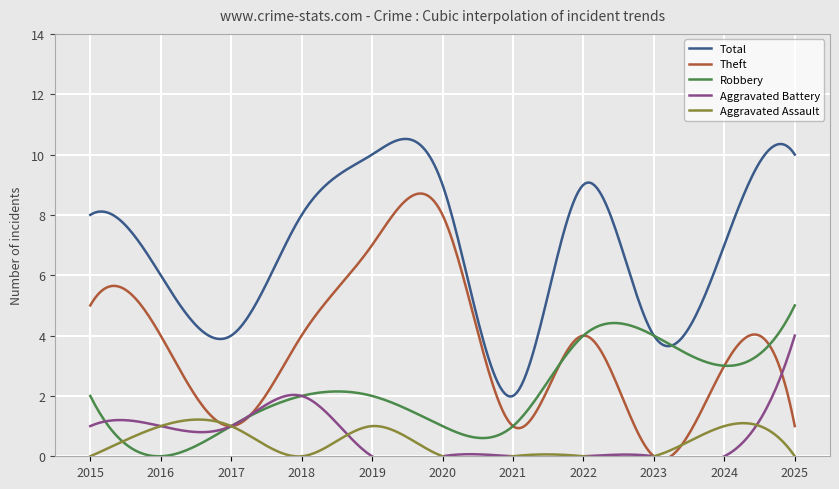

How many values in Aggravated Assault are above zero?

4